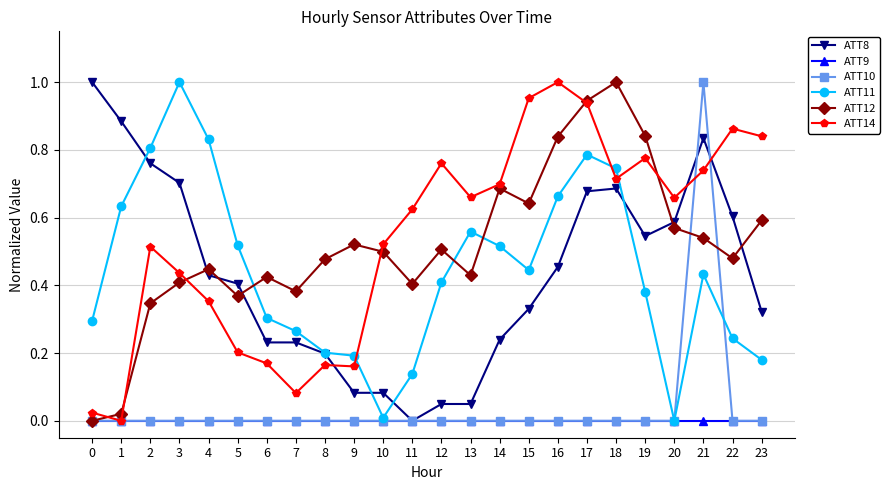

How many times do ATT11 and ATT14 cross each other?

3